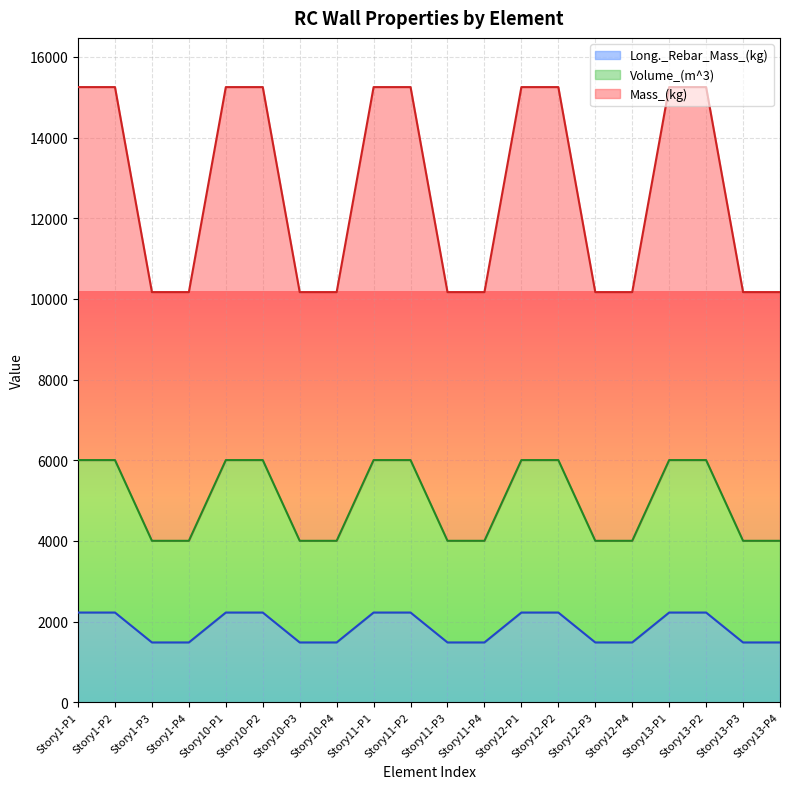

What is the total value across all series at Story12-P2?

15252.2